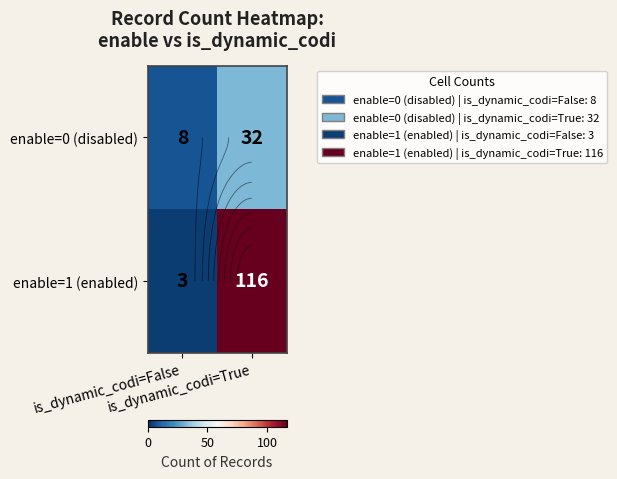

The value of enable=1 (enabled) at is_dynamic_codi=False is 3. True or false?

True